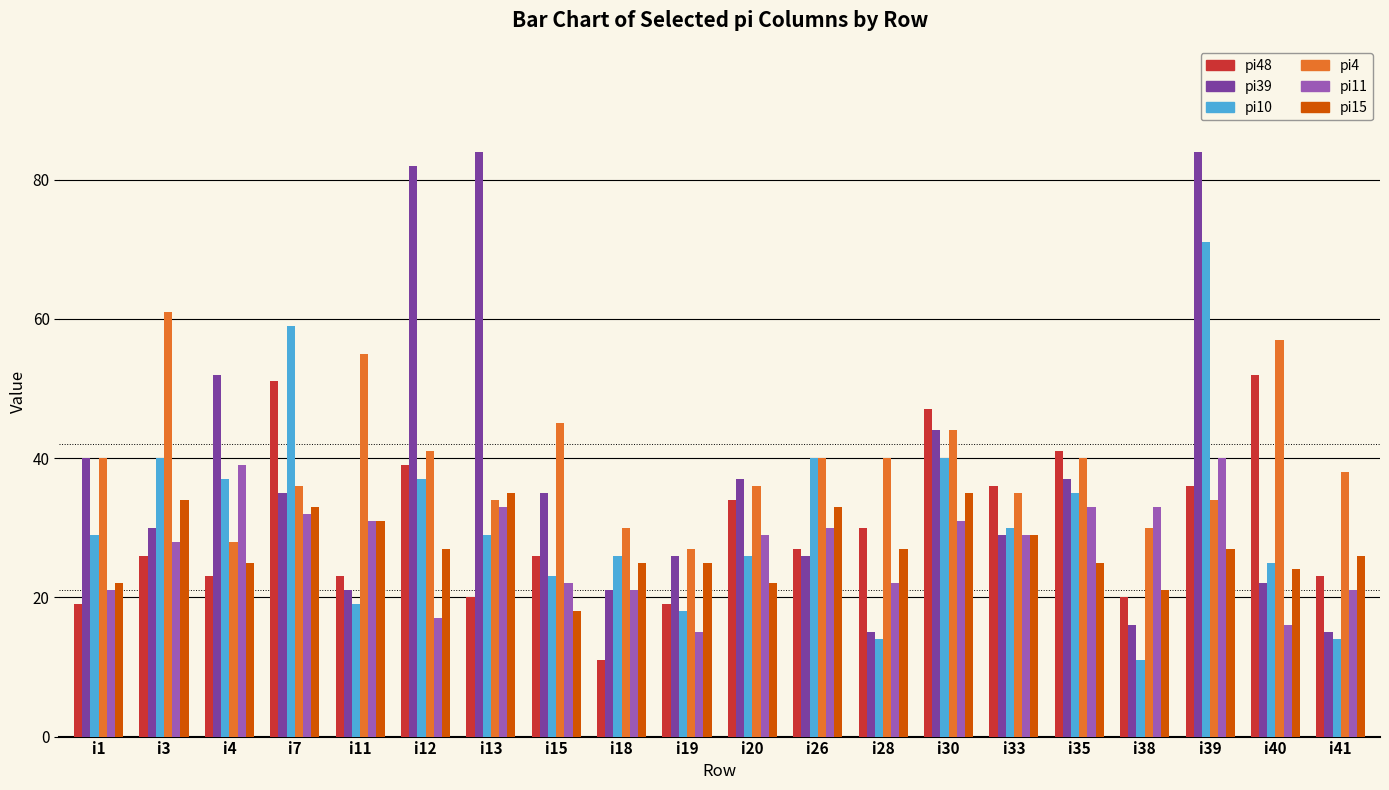

At which label does pi48 reach its peak?

i40